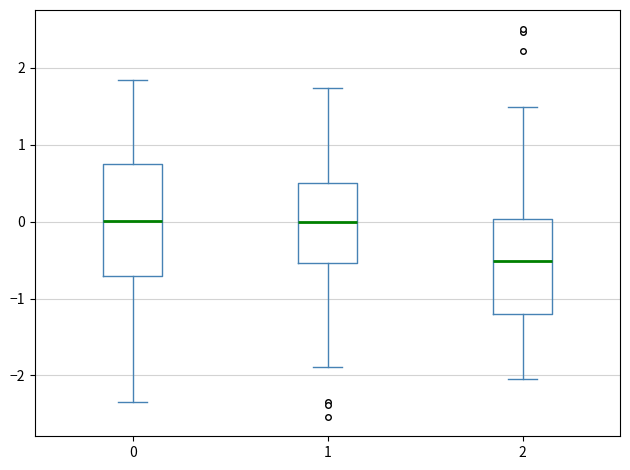

Where does the upper whisker of the box at x = 0 end on the y-axis? The values are not printed on the chart, so give them approximately, as read against the axis.

1.8